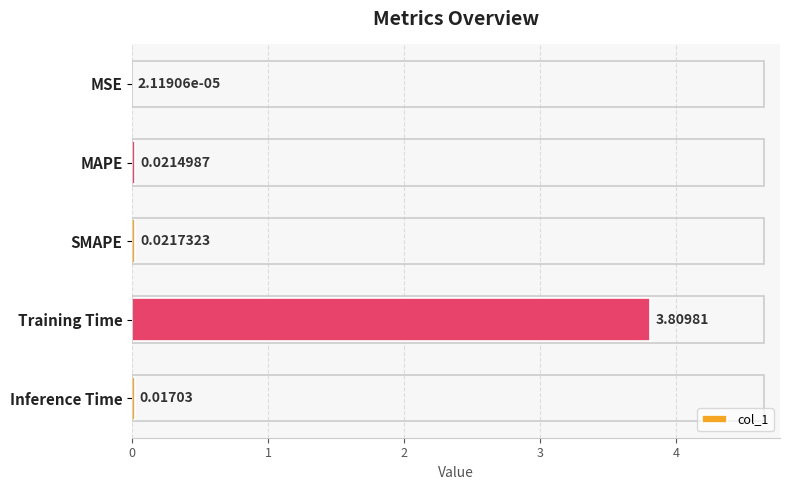

Are the bars horizontal?

Yes